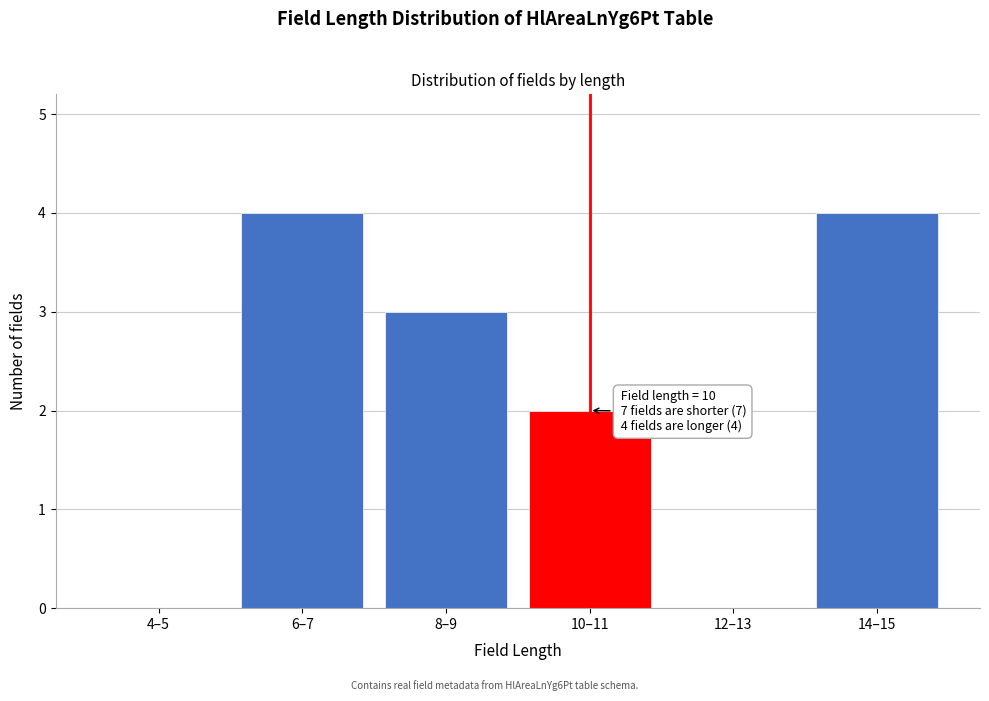

Reading right to left, what are all the values shown in this chart?

14–15=4	12–13=0	10–11=2	8–9=3	6–7=4	4–5=0